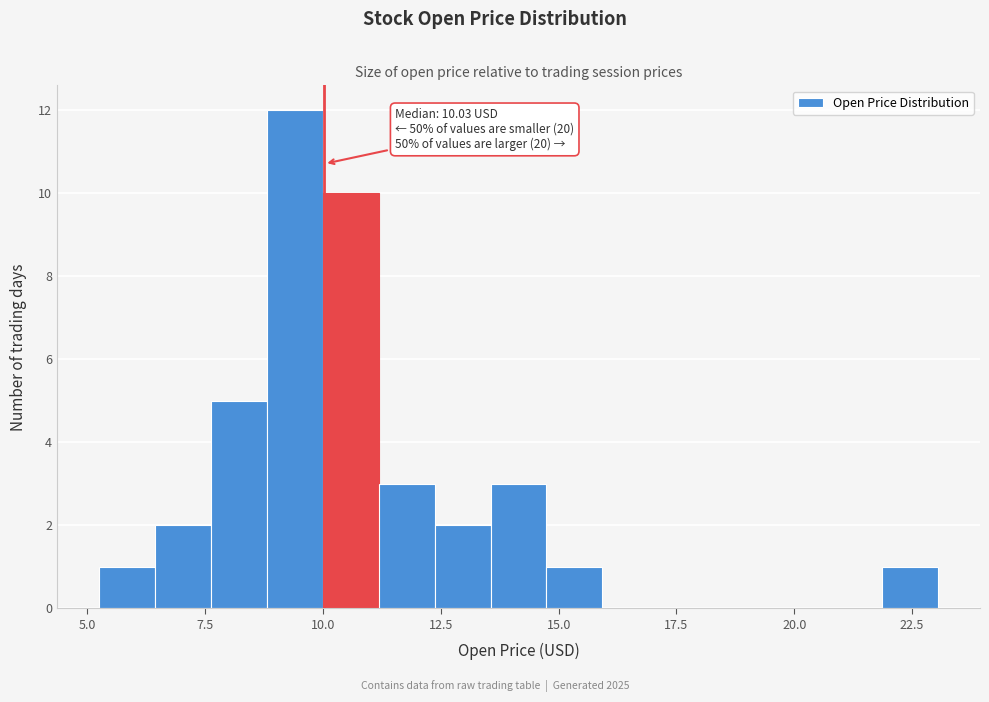

Around what value on the x-axis is the tallest bar? Give the approximate position of its centre, as read against the axis.

9.5